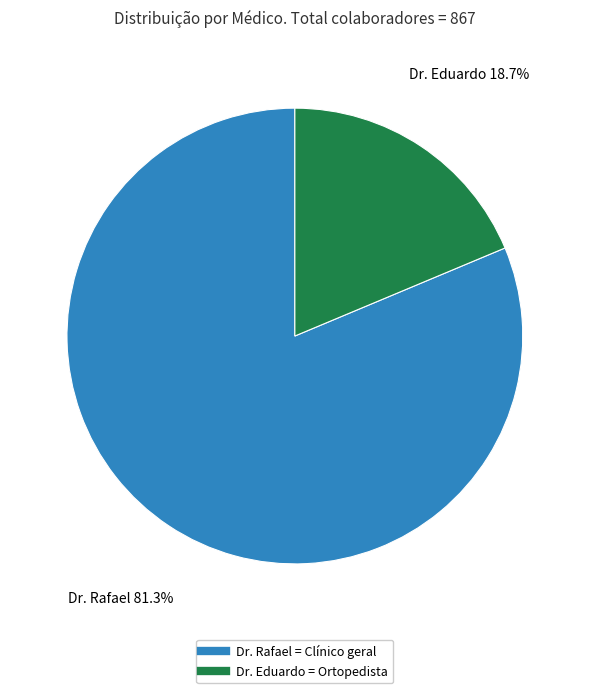

Approximately how many times larger is the value at Dr. Eduardo compared to Dr. Rafael?

0.2